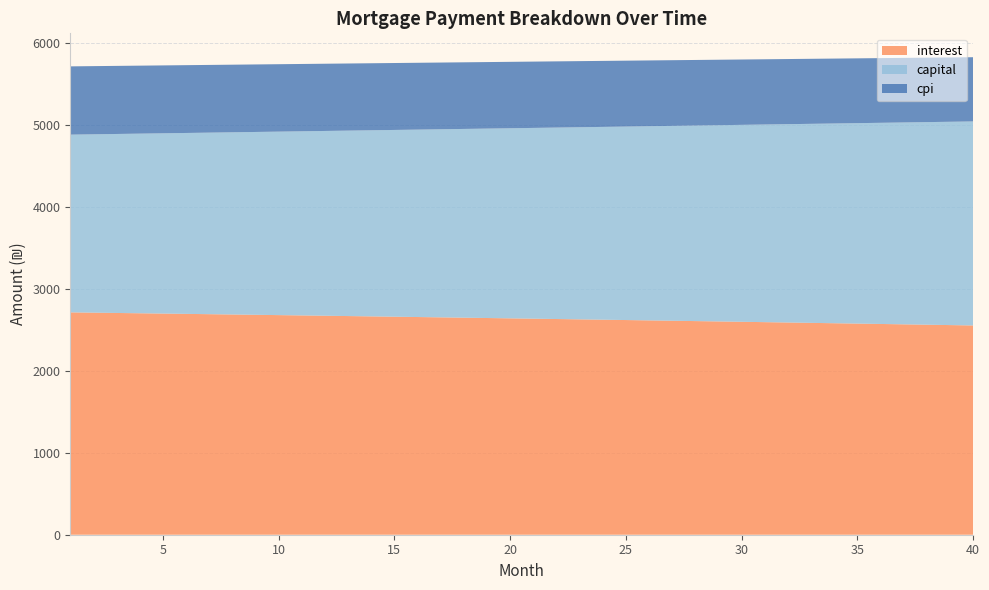

What is the difference between the maximum and minimum values in the interest series?

159.5